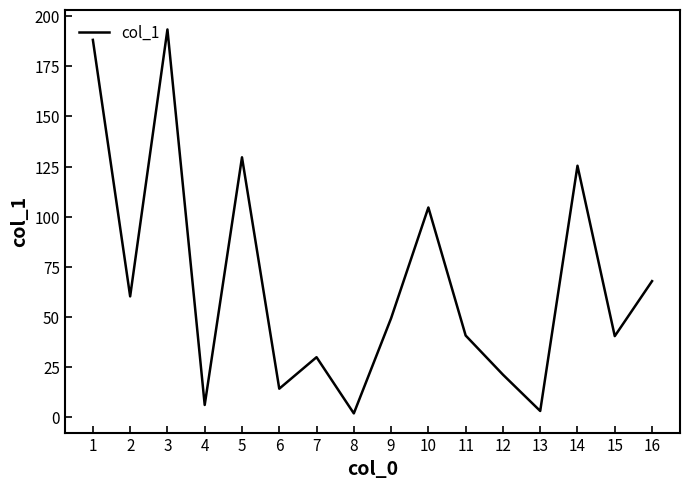

What is the greatest value displayed?

193.3